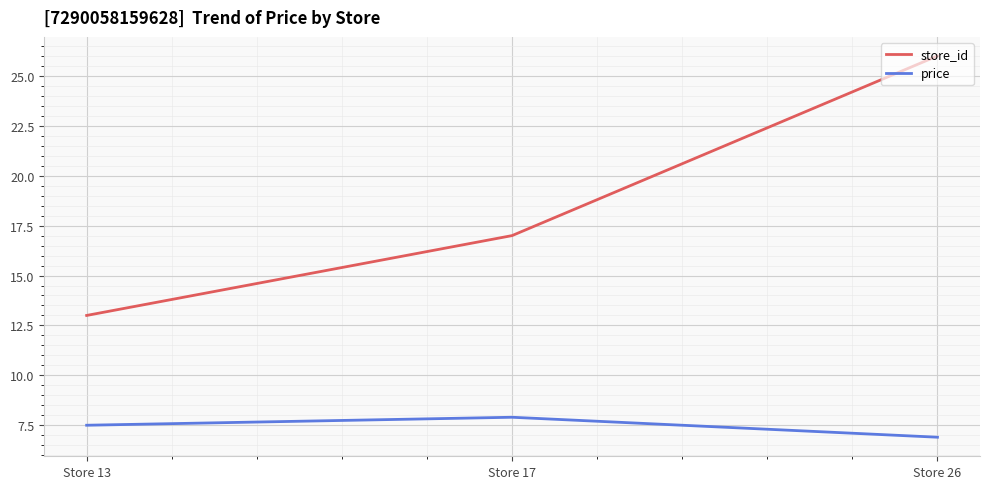

How many values in the price series exceed 7?

2